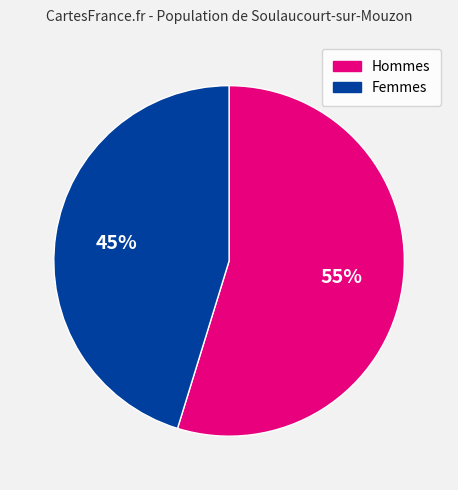

To the nearest percent, what is the average slice percentage?

50%